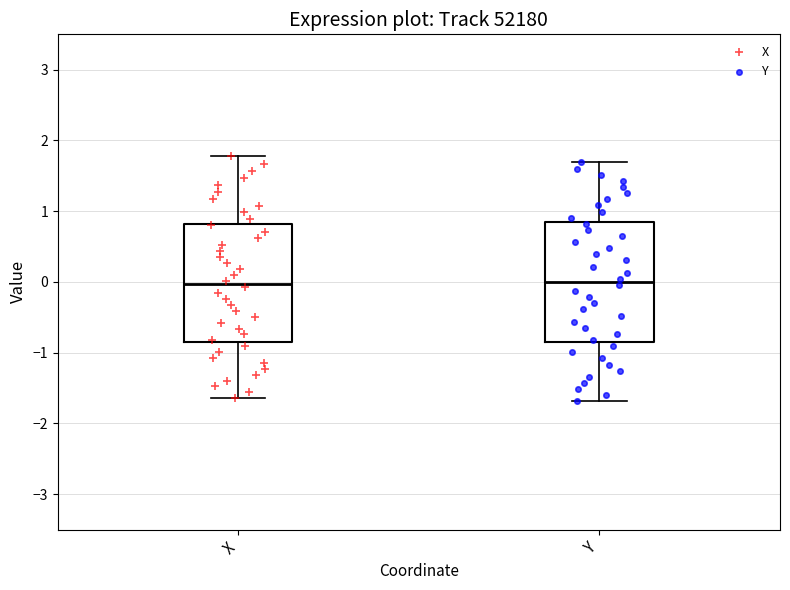

Reading left to right, read every box against the y-axis: the position of its median line, the range the box covers, and the ends of its whiskers. The values are not printed on the chart, so give them approximately, as read against the axis.

X: median 0.0, box -0.8 to 0.8, whiskers -1.6 to 1.8
Y: median 0.0, box -0.8 to 0.8, whiskers -1.7 to 1.7